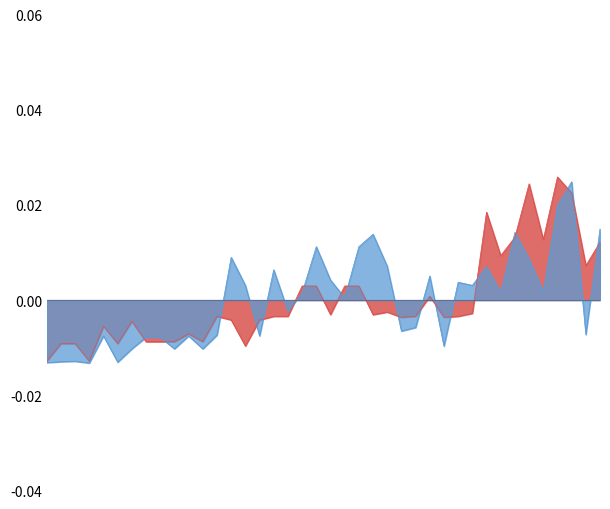

Where does the Leve EXP series first go above 0?

15